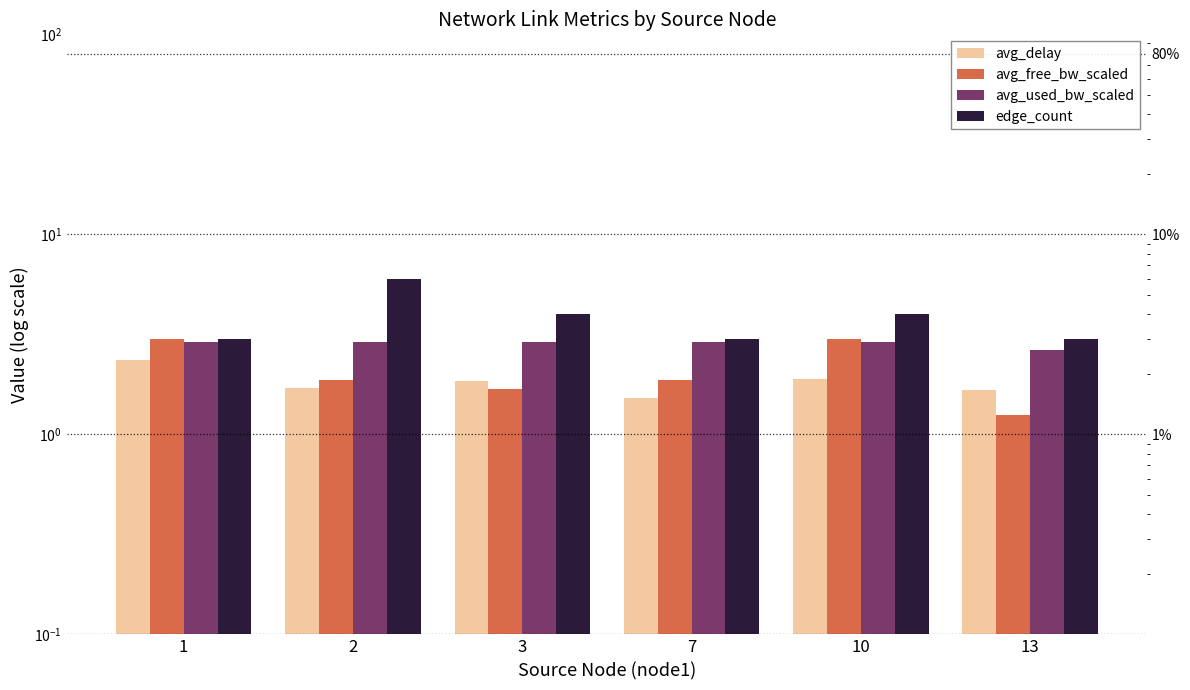

What is the difference between the maximum and minimum values in the edge_count series?

3.0